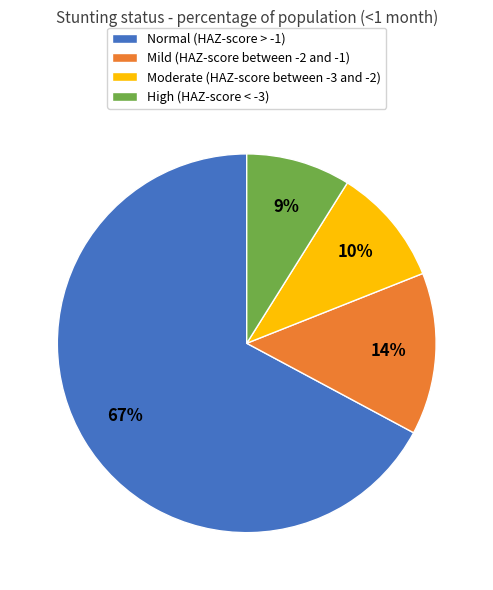

Does High (HAZ-score < -3) account for over 50% of the chart?

No